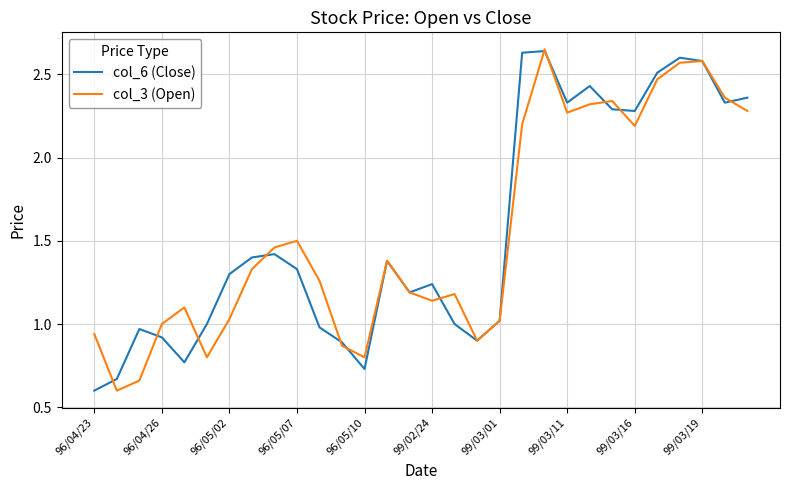

What is the minimum value for col_3 (Open)?

0.6